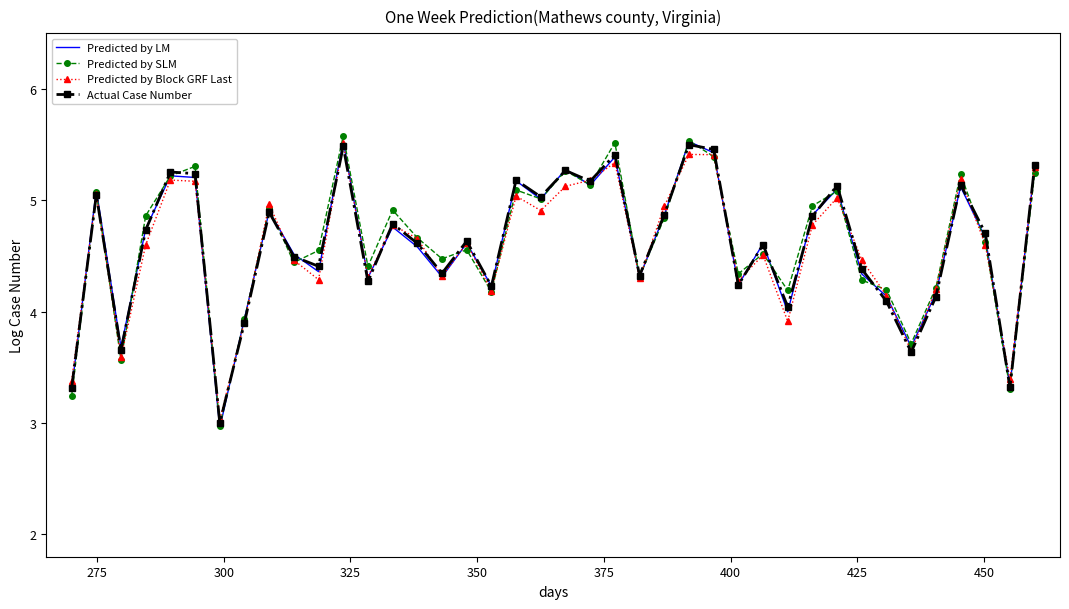

What is the minimum value for Predicted by Block GRF Last?

3.0